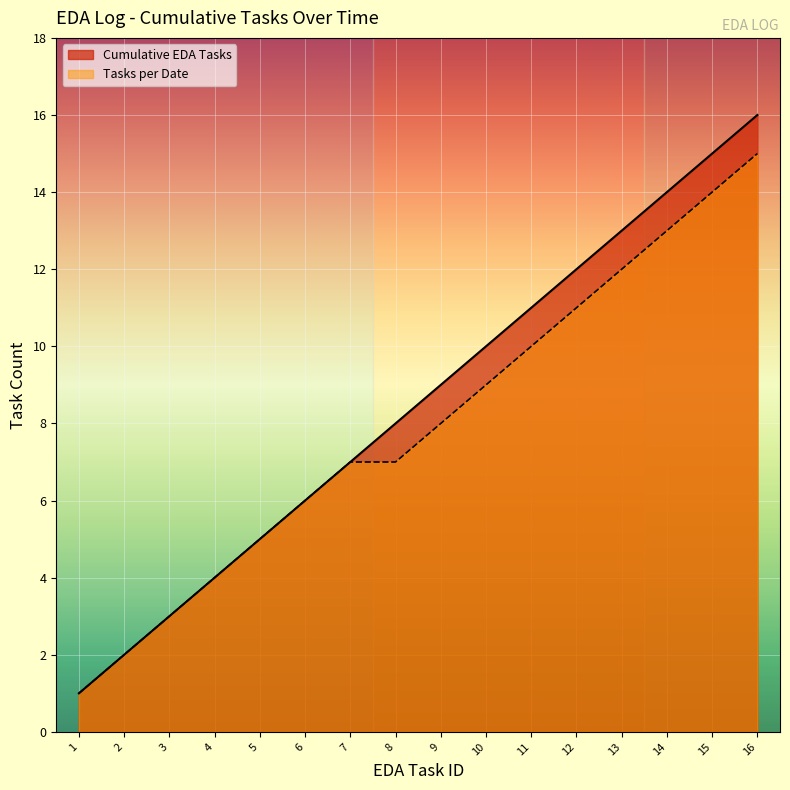

True or false: Tasks per Date has more than 0 points higher than both neighbors.

False